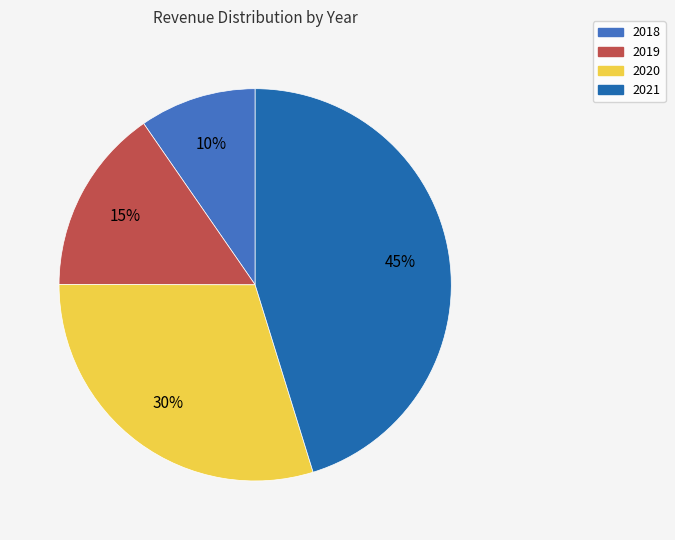

To the nearest percent, what is the difference between the 2020 and 2021 slice percentages?

15%